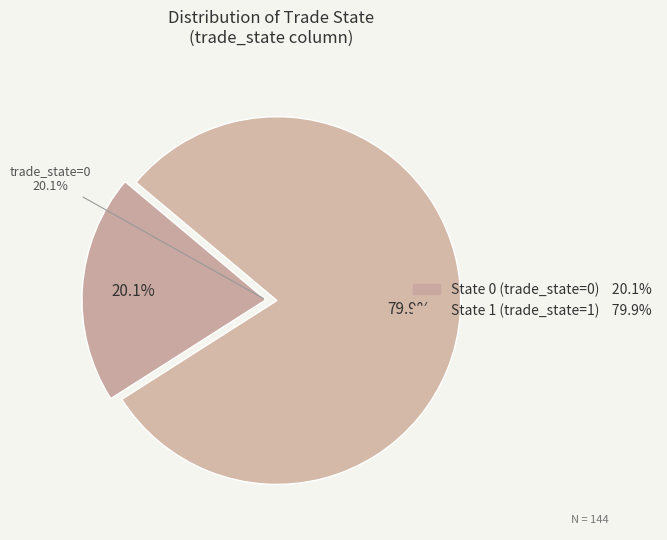

Which category has the biggest portion of the pie?

trade_state_1